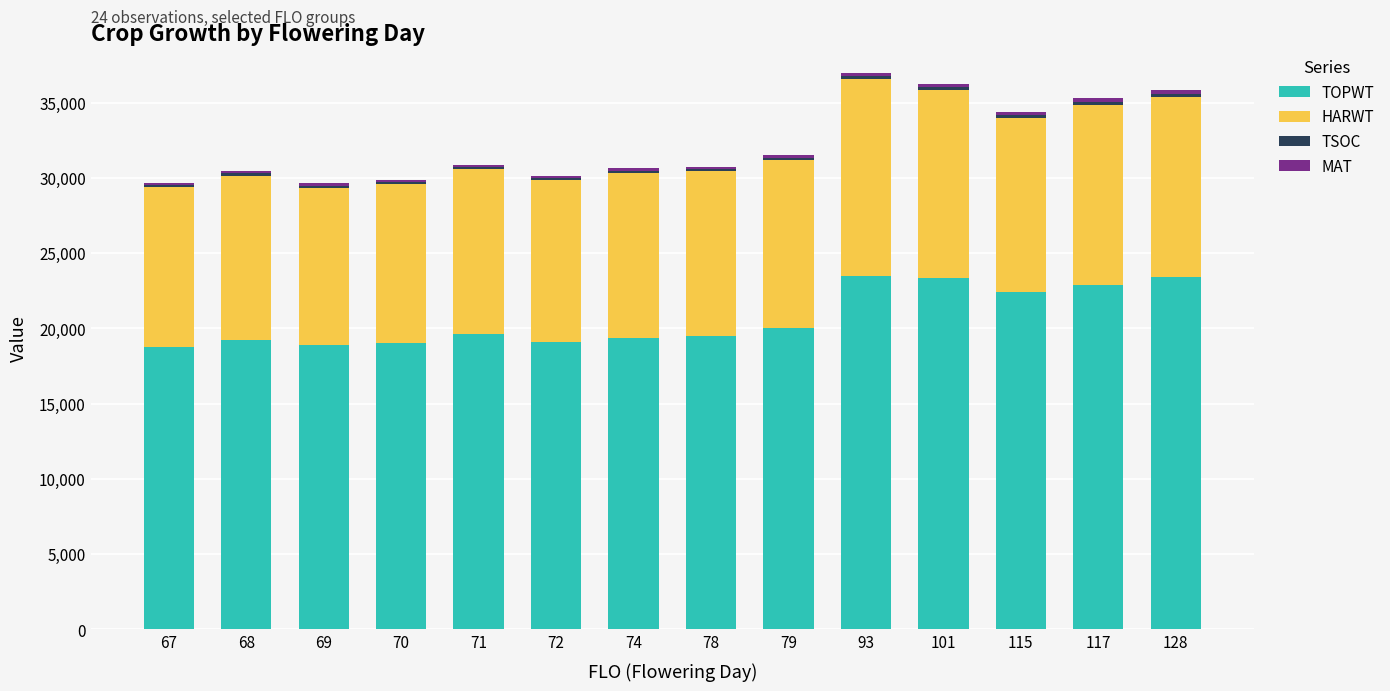

What is the average value of the TOPWT series?

20644